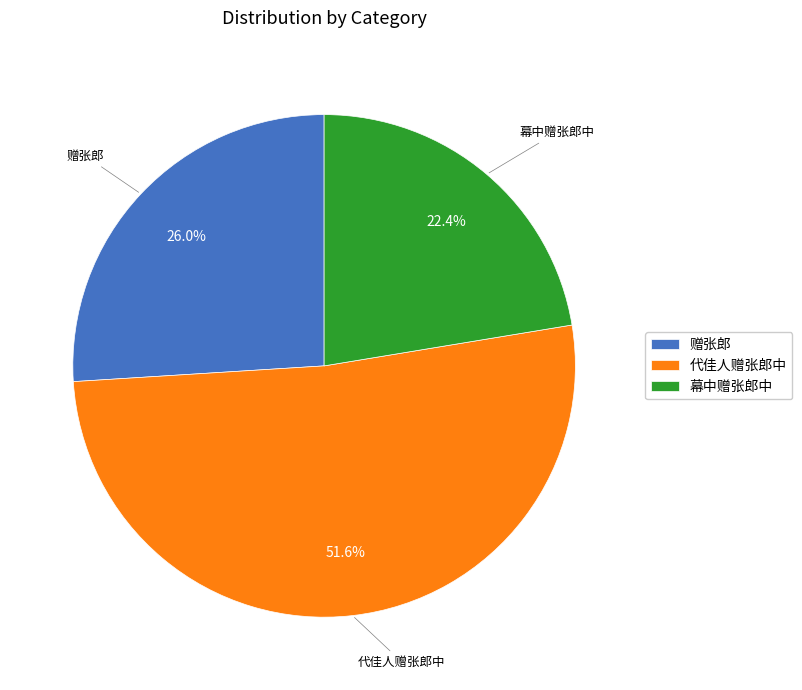

Is the sum of 赠张郎 and 幕中赠张郎中 greater than half?

No